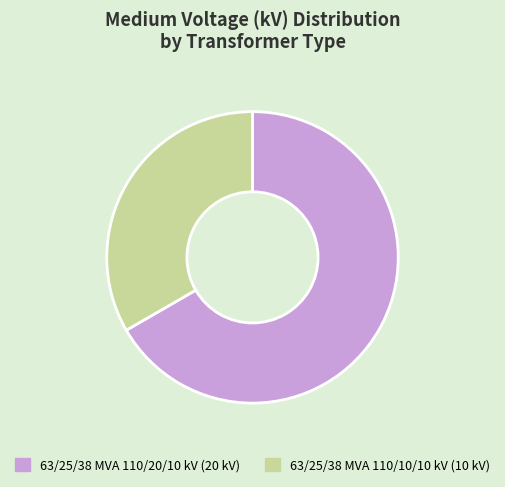

Is it true that 63/25/38 MVA 110/10/10 kV is 33% of the pie?

True